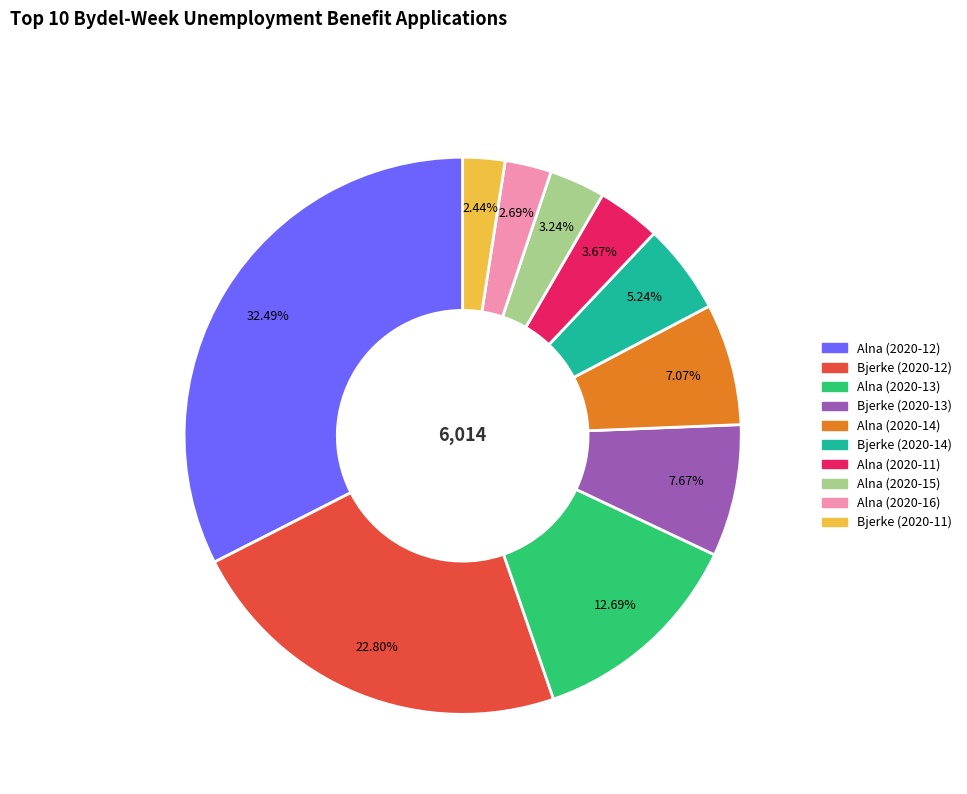

What is the ratio of the value at Bjerke (2020-11) to the value at Alna (2020-15)?

0.8